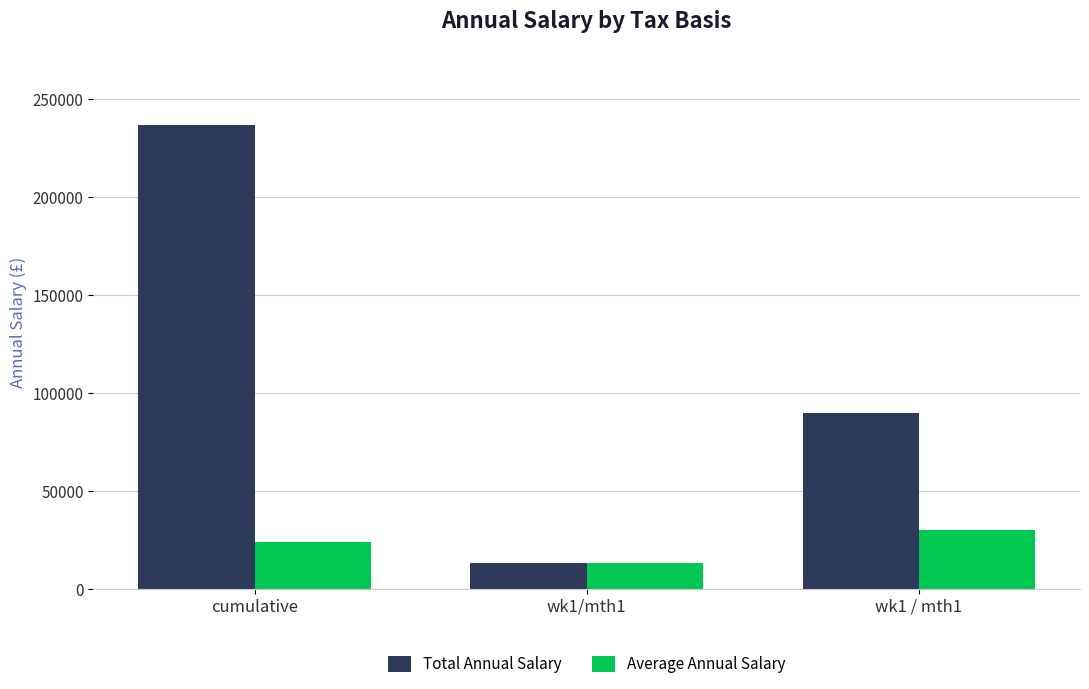

Which category has the highest value in the Total Annual Salary series?

cumulative